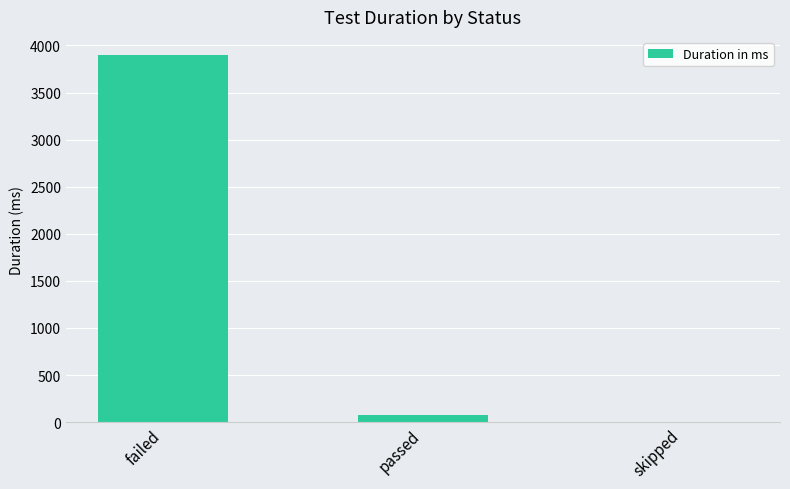

Are the bars grouped side by side (vs. stacked)?

No